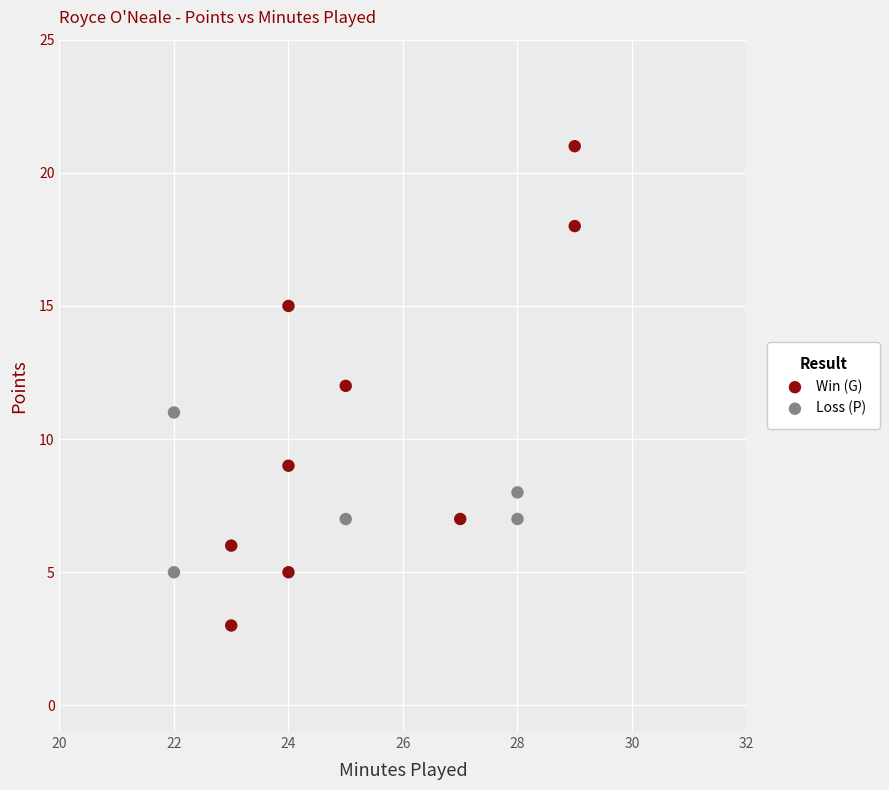

Which series reaches the minimum Y coordinate?

Win (G)